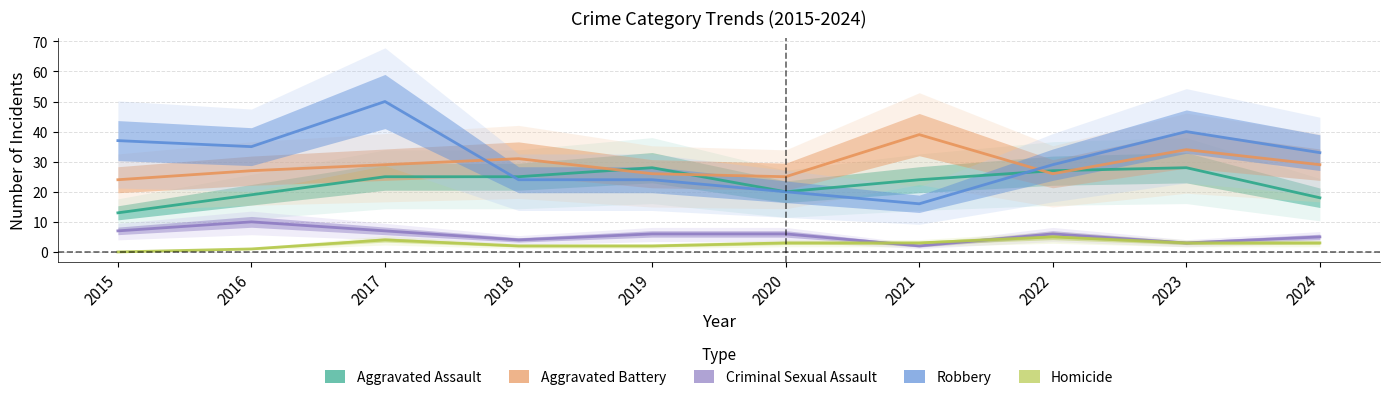

Which label corresponds to the largest value in the chart?

2017